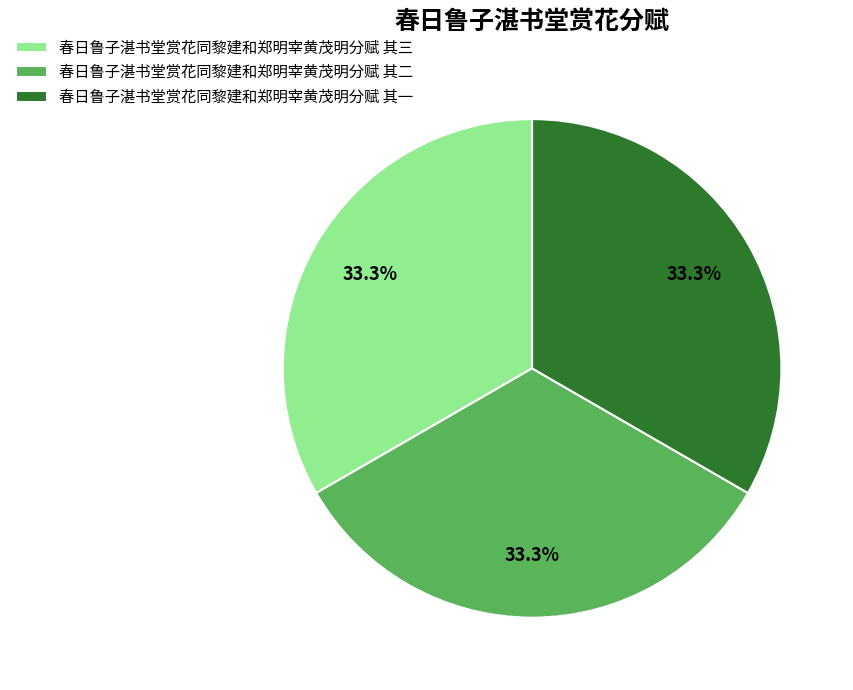

True or false: 春日鲁子湛书堂赏花同黎建和郑明宰黄茂明分赋 其三 accounts for 43% of the total.

False